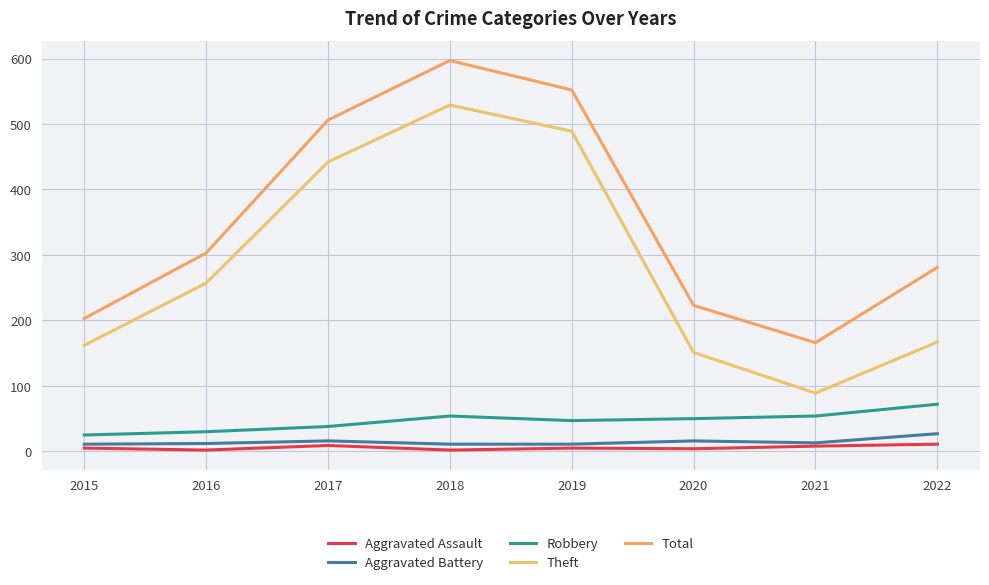

Reading left to right, transcribe all the data shown in this chart.

Aggravated Assault: 5	2	9	2	5	4	8	11
Aggravated Battery: 11	12	16	11	11	16	13	27
Robbery: 25	30	38	54	47	50	54	72
Theft: 162	257	442	529	489	151	89	167
Total: 203	303	506	597	552	223	166	281